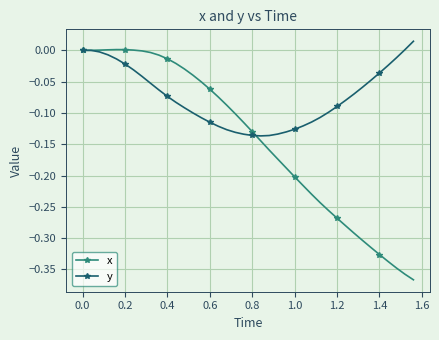

List the series in order of their overall mean, highest first.

y, x